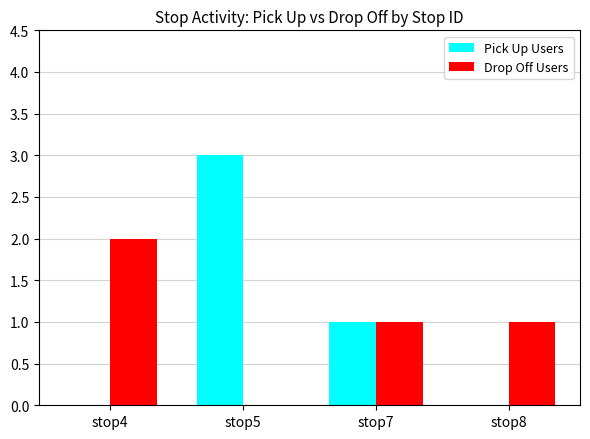

How many categories are shown in the chart?

4